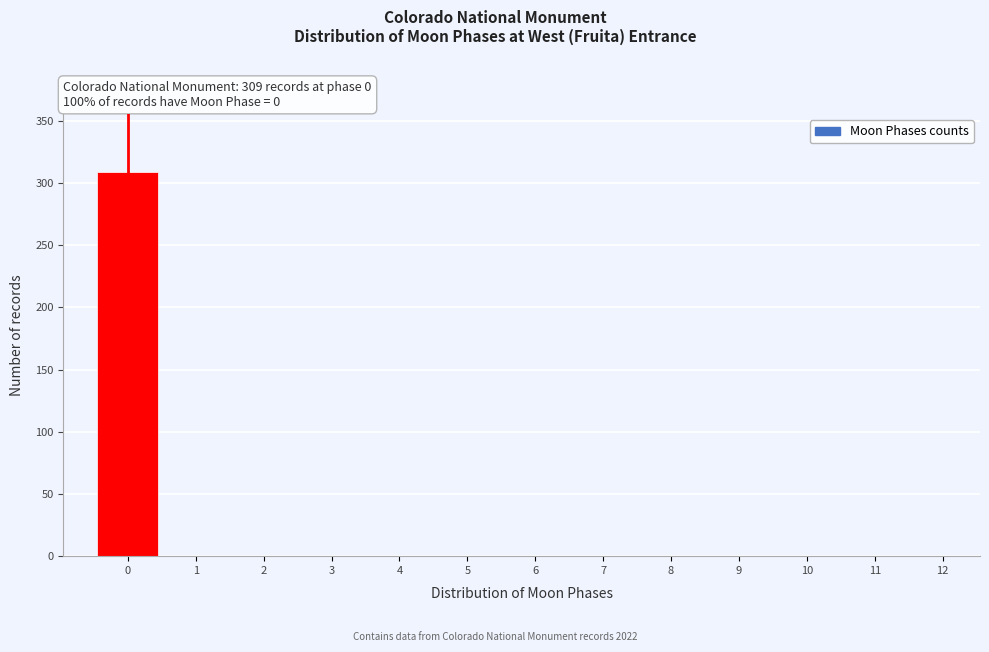

Reading left to right, transcribe all the data shown in this chart.

0=309	1=0	2=0	3=0	4=0	5=0	6=0	7=0	8=0	9=0	10=0	11=0	12=0